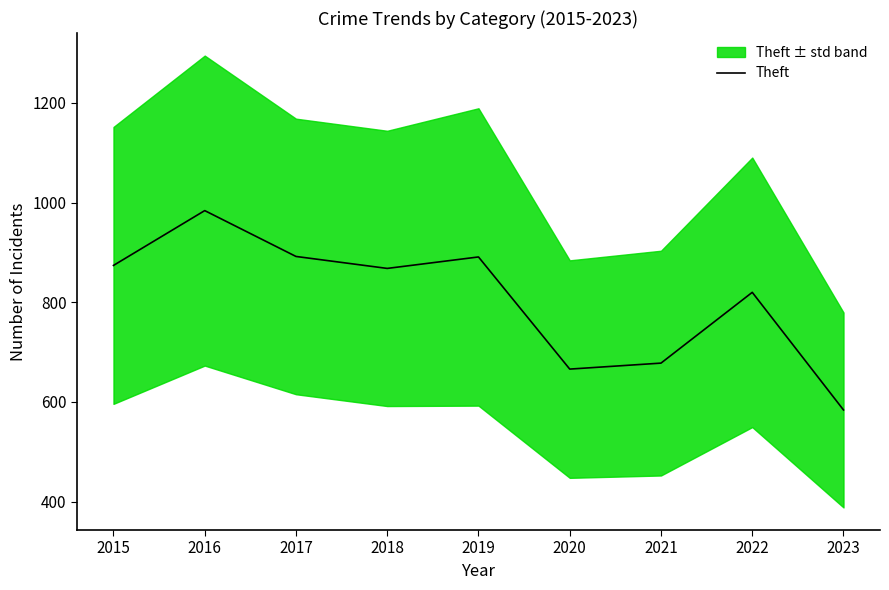

Rank the categories by value from lowest to highest.

2023, 2020, 2021, 2022, 2018, 2015, 2019, 2017, 2016